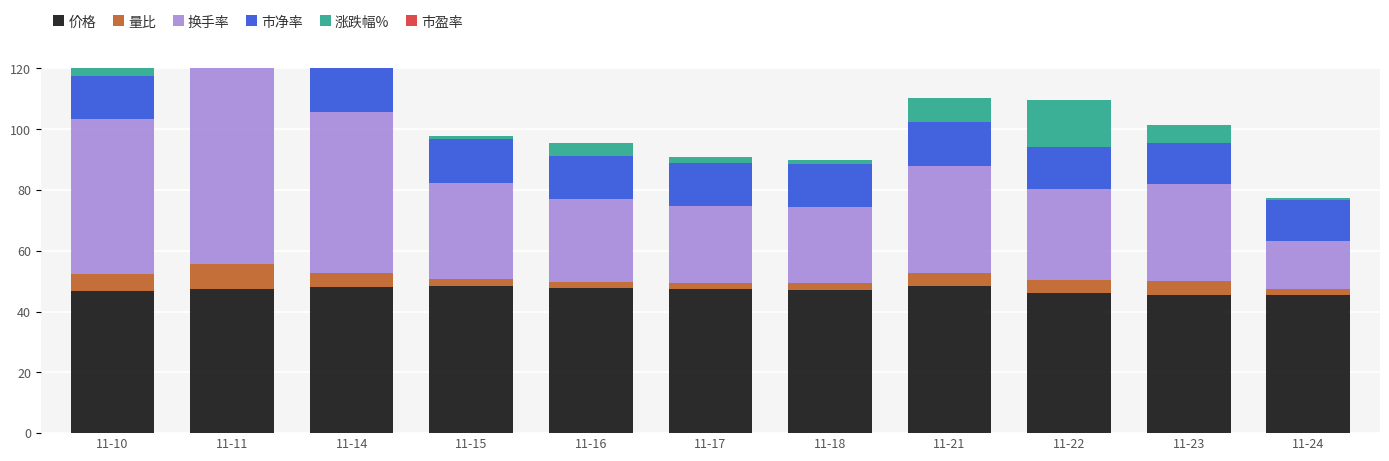

Reading left to right, extract all data points from this chart.

价格: 11-10=46.7	11-11=47.5	11-14=48.1	11-15=48.3	11-16=47.7	11-17=47.4	11-18=47.2	11-21=48.3	11-22=46.1	11-23=45.4	11-24=45.4
量比: 11-10=5.6	11-11=8.2	11-14=4.6	11-15=2.6	11-16=2.2	11-17=2.1	11-18=2.3	11-21=4.4	11-22=4.2	11-23=4.5	11-24=2.1
换手率: 11-10=51.1	11-11=77.2	11-14=53.0	11-15=31.4	11-16=27.2	11-17=25.1	11-18=25.0	11-21=35.3	11-22=30.0	11-23=32.2	11-24=15.7
市净率: 11-10=14.0	11-11=14.2	11-14=14.4	11-15=14.4	11-16=14.2	11-17=14.2	11-18=14.1	11-21=14.4	11-22=13.8	11-23=13.5	11-24=13.6
涨跌幅%: 11-10=11.0	11-11=5.5	11-14=4.7	11-15=1.0	11-16=4.2	11-17=1.9	11-18=1.3	11-21=7.8	11-22=15.6	11-23=5.8	11-24=0.6
市盈率: 11-10=0.0	11-11=0.0	11-14=0.0	11-15=0.0	11-16=0.0	11-17=0.0	11-18=0.0	11-21=0.0	11-22=0.0	11-23=0.0	11-24=0.0